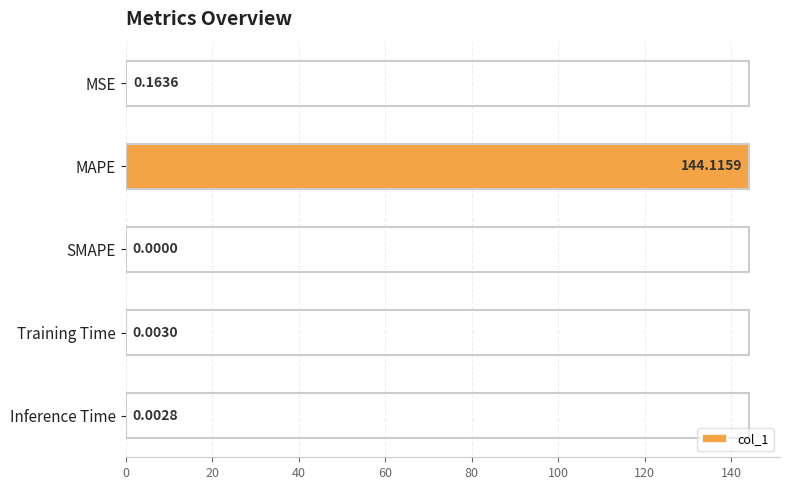

What is the average value?

28.9